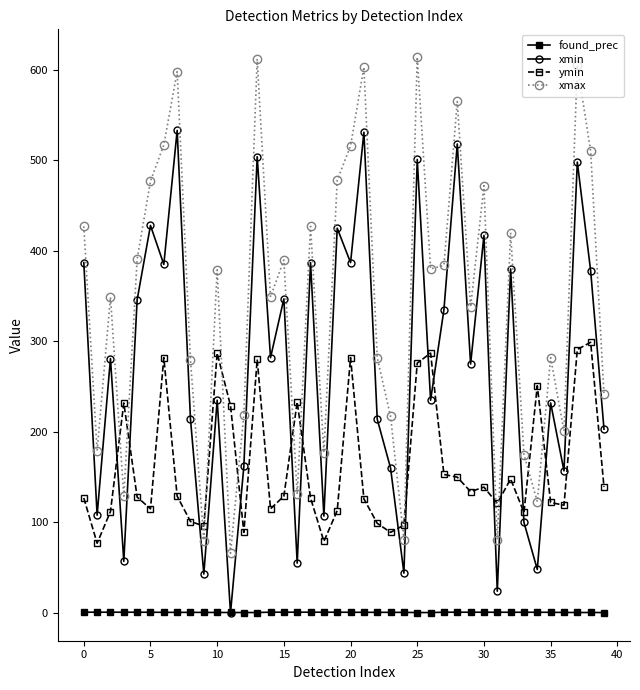

Which series has the largest range (max minus min)?

xmax